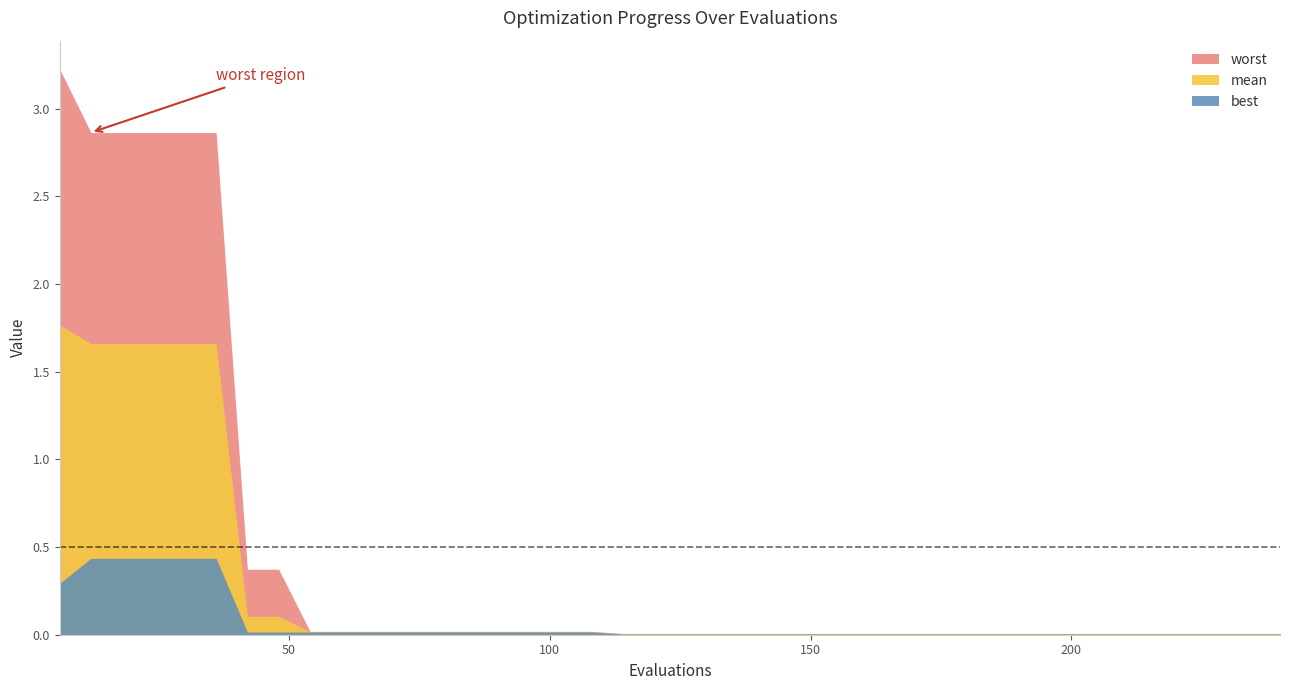

What is the maximum value for best?

0.4